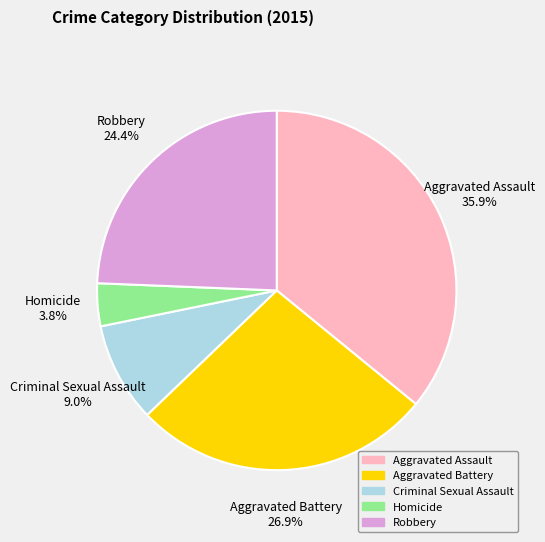

How many segments does this pie chart have?

5